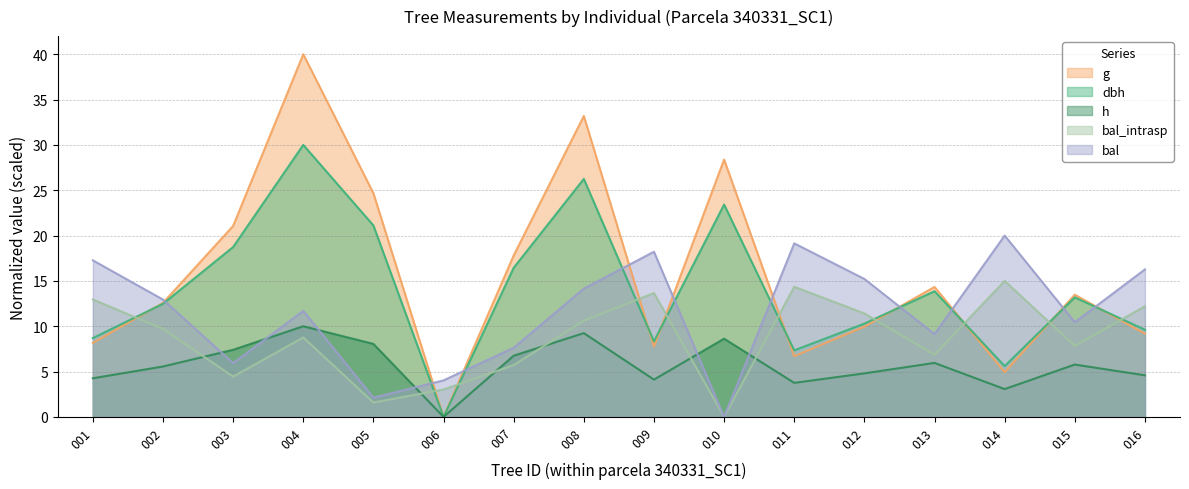

The value of bal_intrasp at 015 is 12.5. True or false?

False